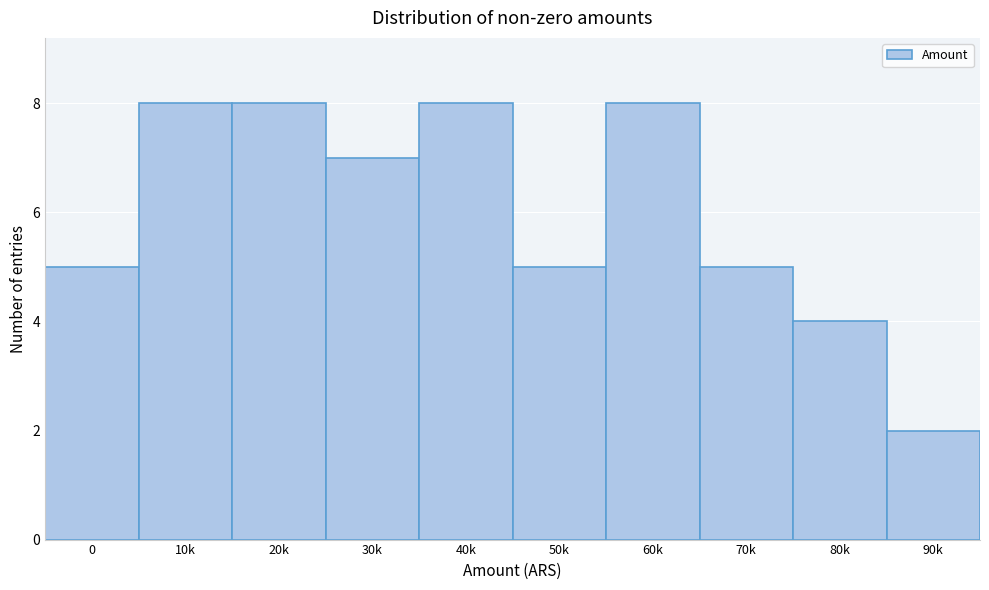

Reading right to left, extract all data points from this chart.

2	4	5	8	5	8	7	8	8	5